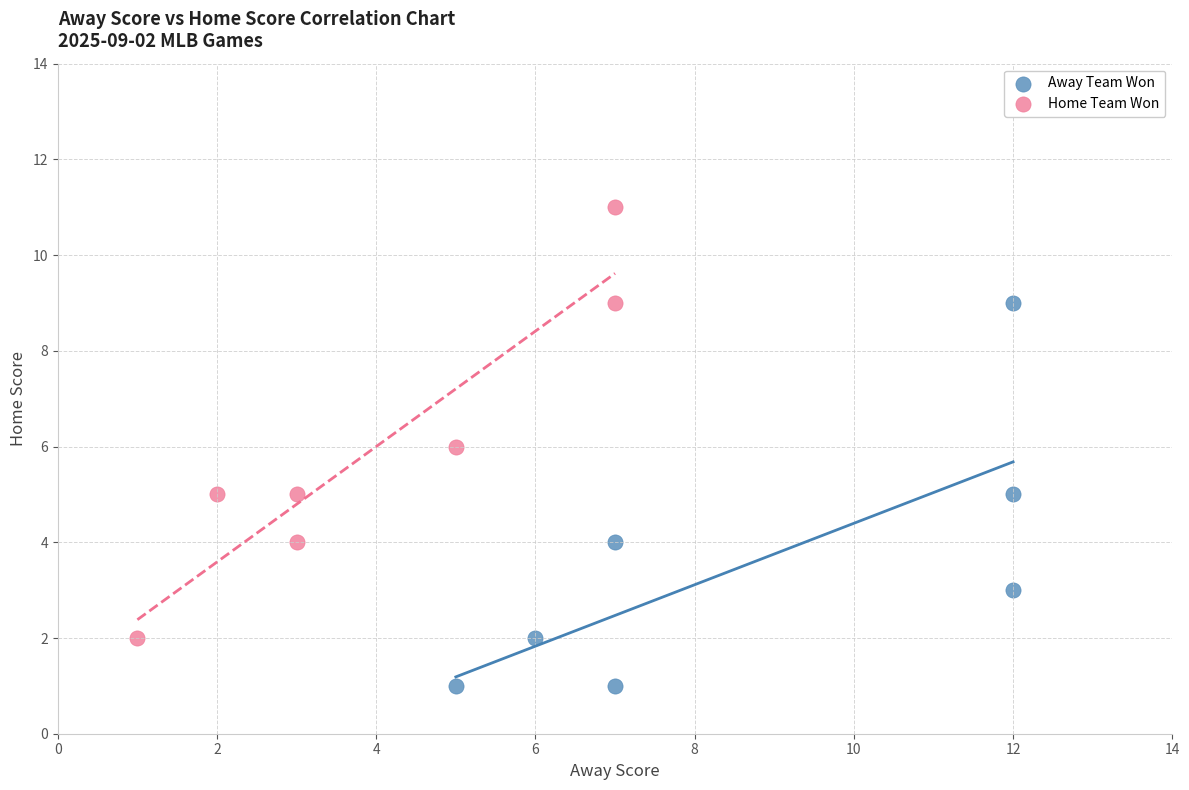

Which series has the largest Y range (max minus min)?

Home Team Won